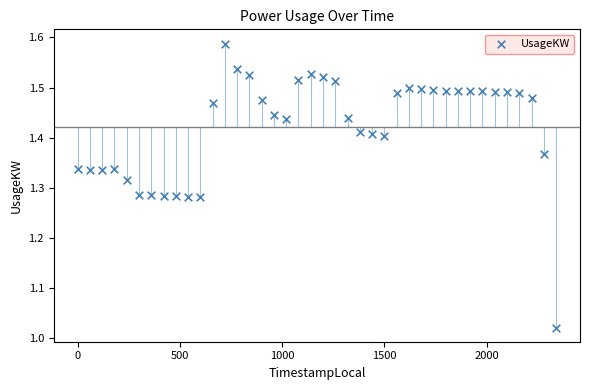

What is the range of Y values (max minus min)?

0.6